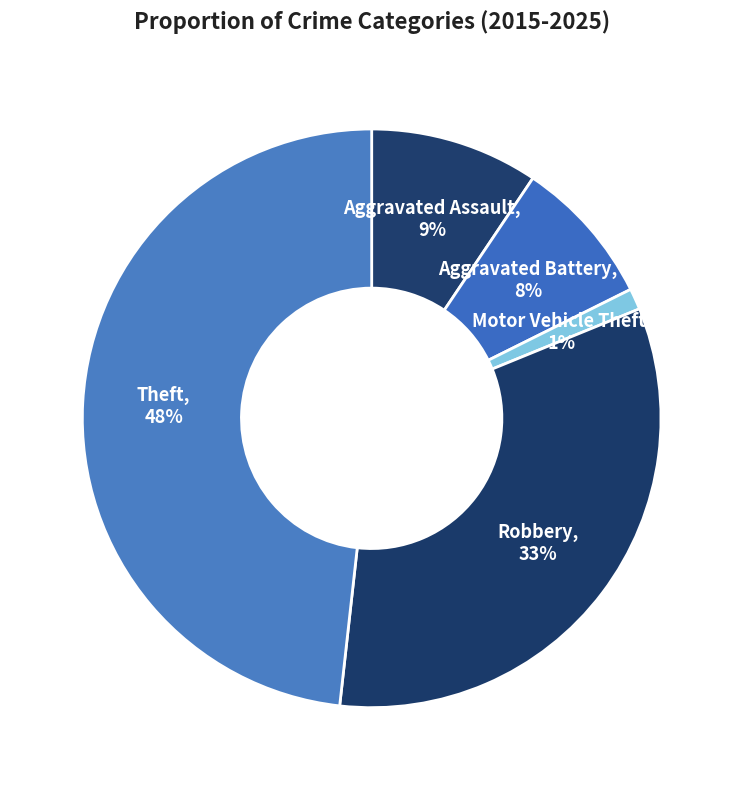

Approximately how many times larger is the value at Robbery compared to Theft?

0.7